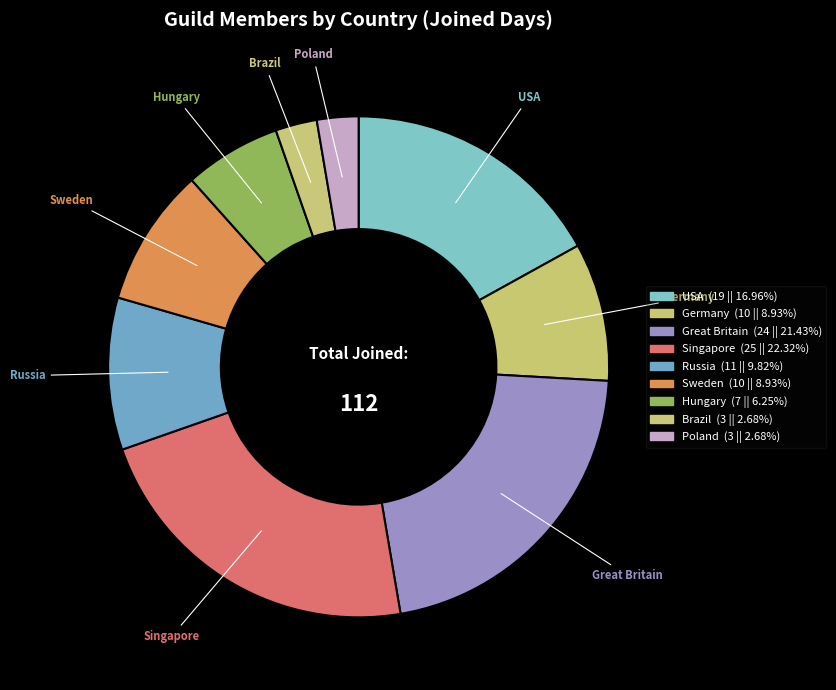

How many slices are in this pie chart?

9